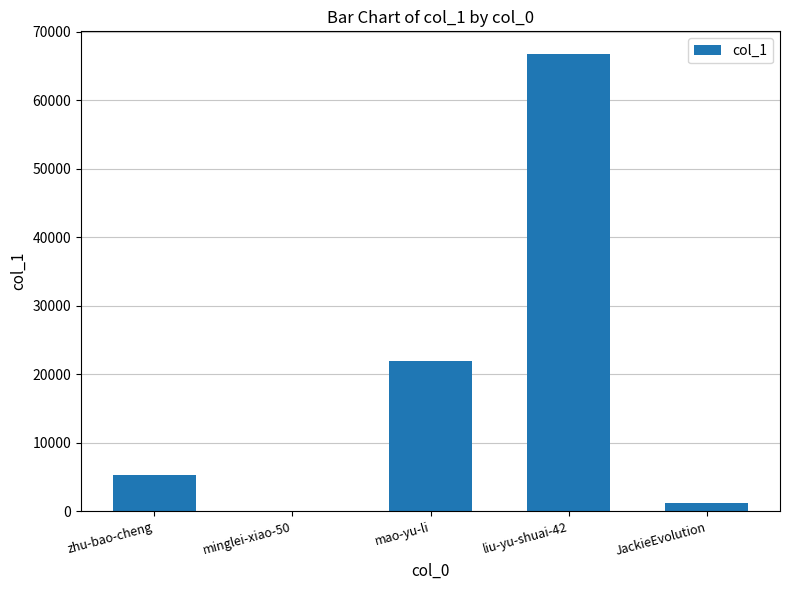

Is it true that the value at mao-yu-li is 21918?

True